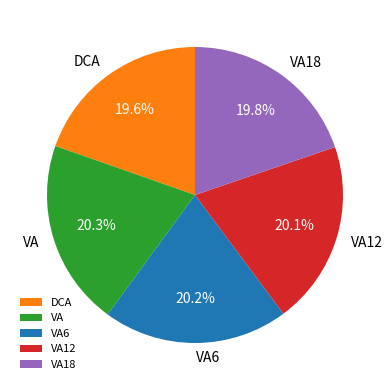

Does any single category account for the majority?

No